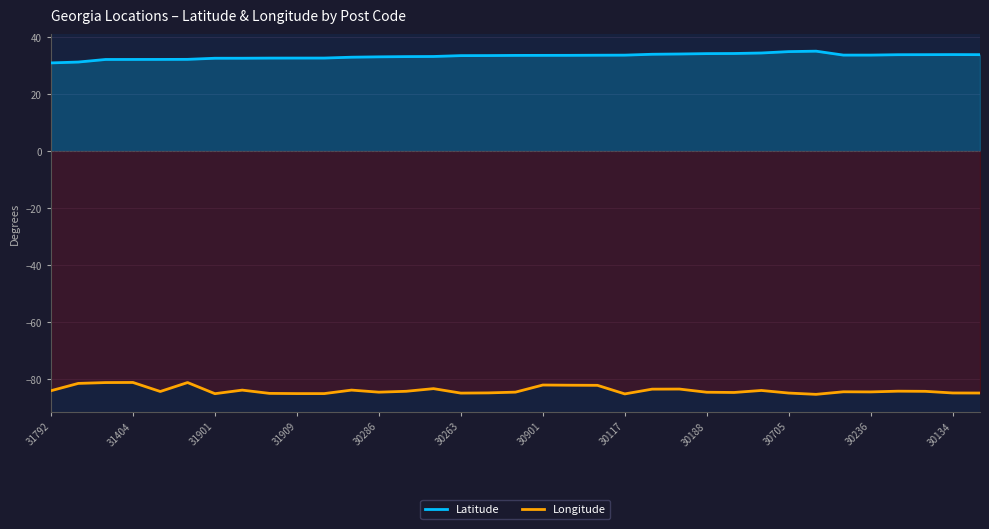

What is the difference between the maximum and minimum values in the Longitude series?

4.2